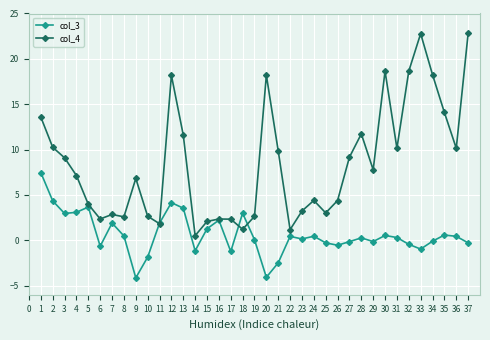

What is the difference between the maximum and minimum values in the col_4 series?

22.3